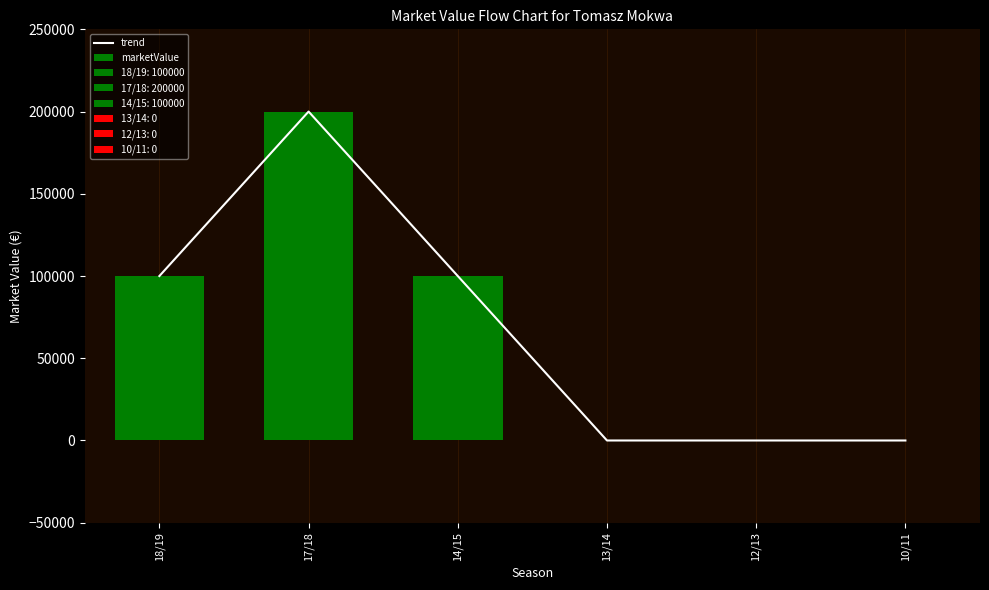

Rank the series by their maximum value, from lowest to highest.

trend, marketValue